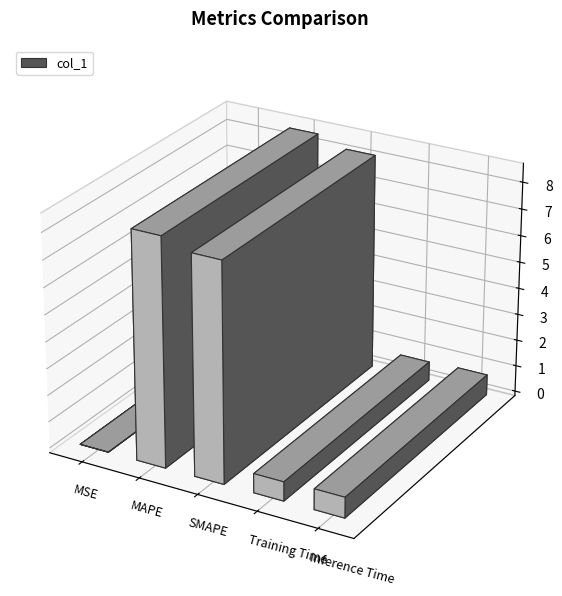

The chart shows a value of 0.8 at Inference Time. True or false?

True